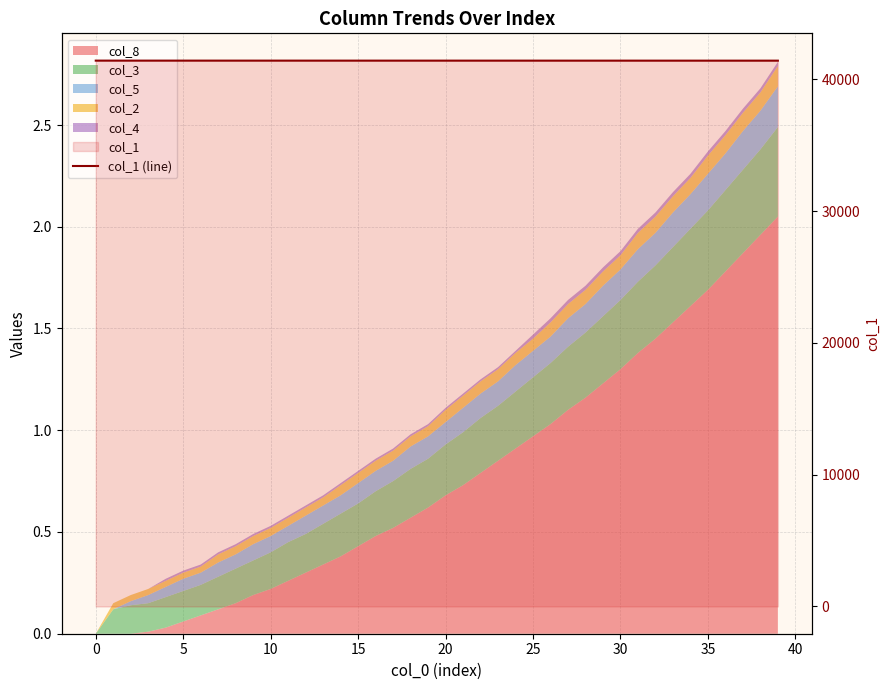

What is the difference between the maximum and minimum values?

2.8